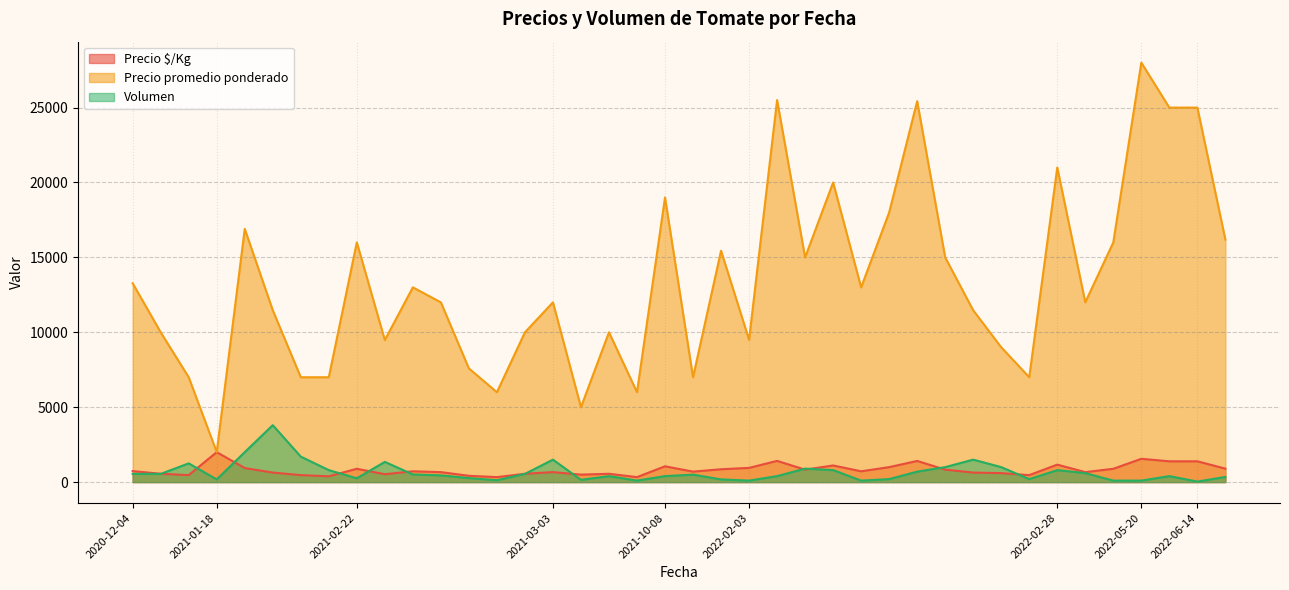

Rank the series at 2021-01-18 from lowest to highest value.

Volumen, Precio $/Kg, Precio promedio ponderado